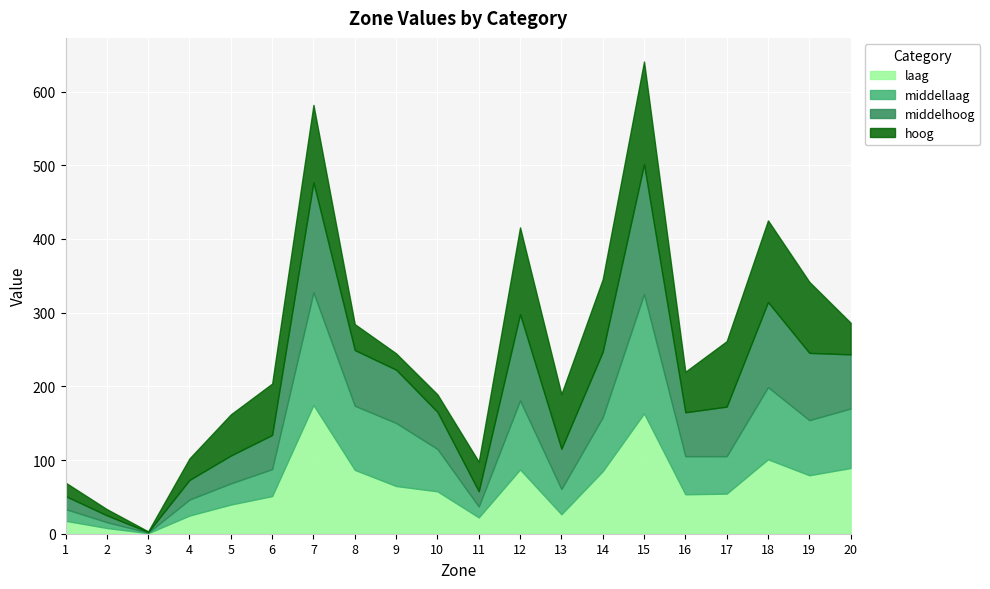

How many data points in middellaag are less than 57?

10